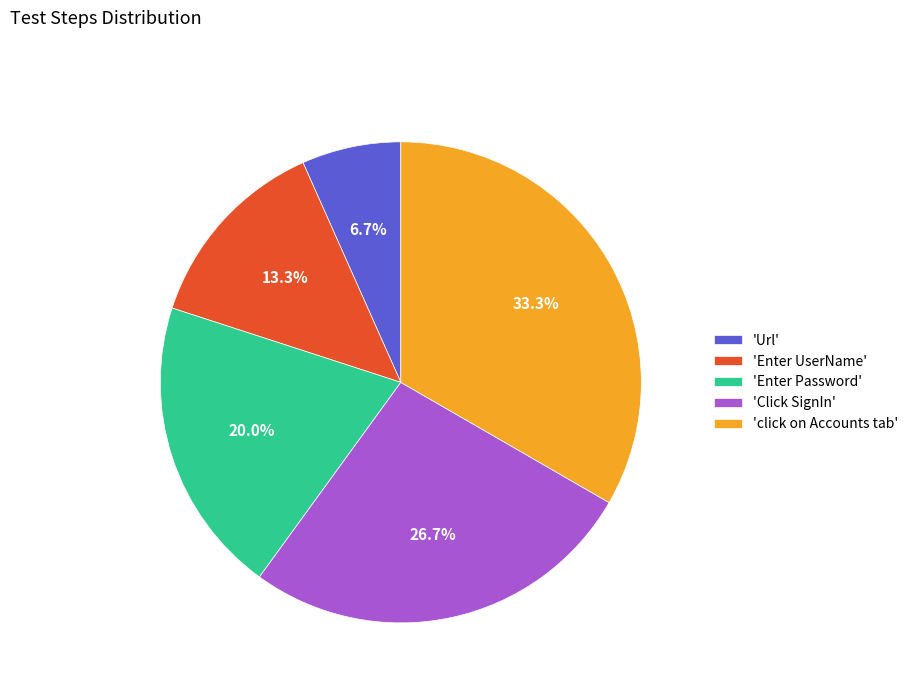

Which has a higher value, 'Click SignIn' or 'Enter Password'?

'Click SignIn'